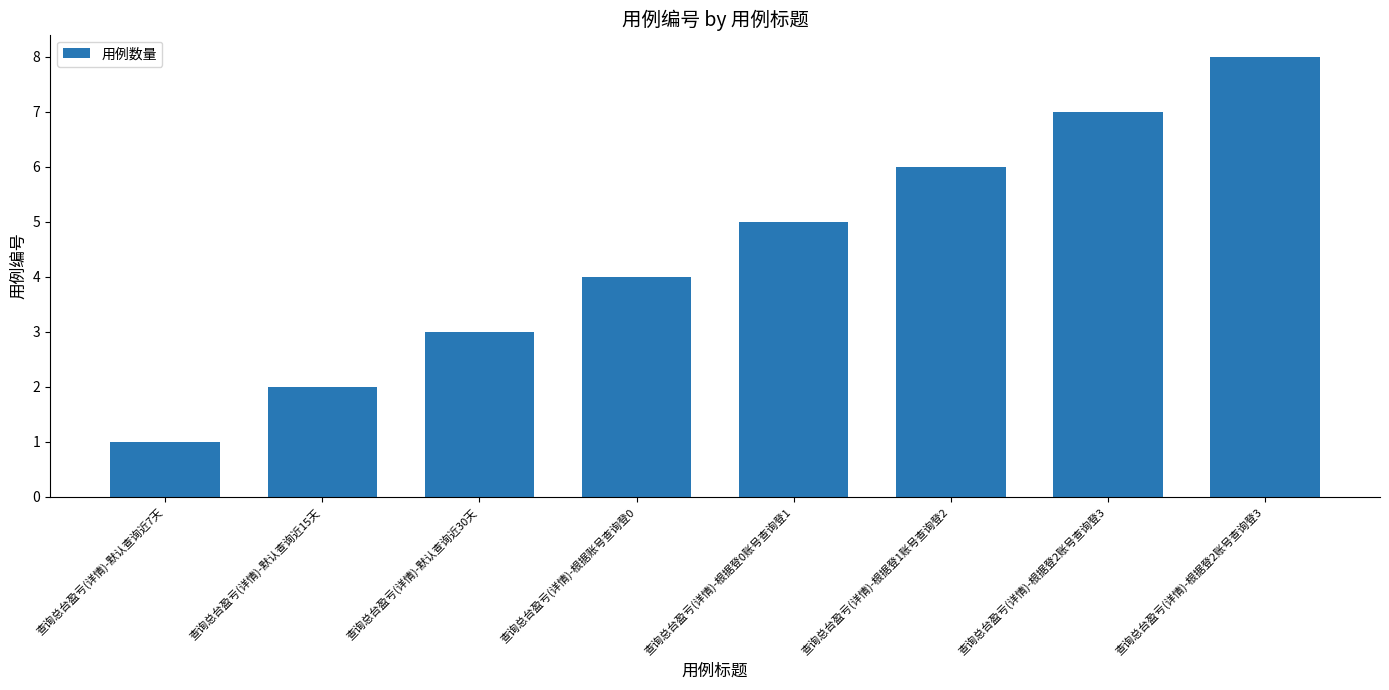

Are the bars horizontal?

No